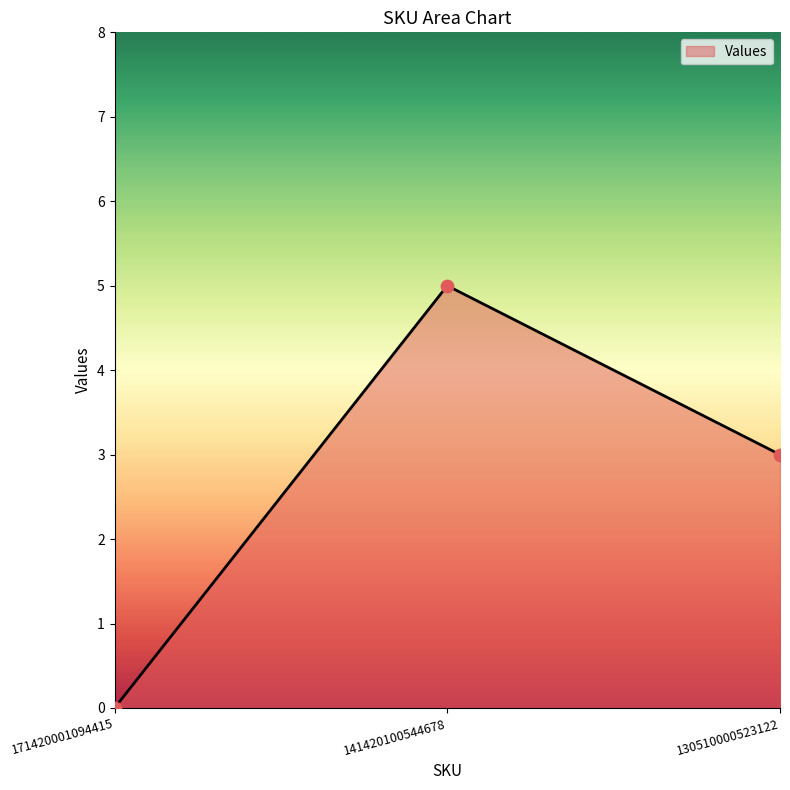

Between 171420001094415 and 130510000523122, which is larger?

130510000523122